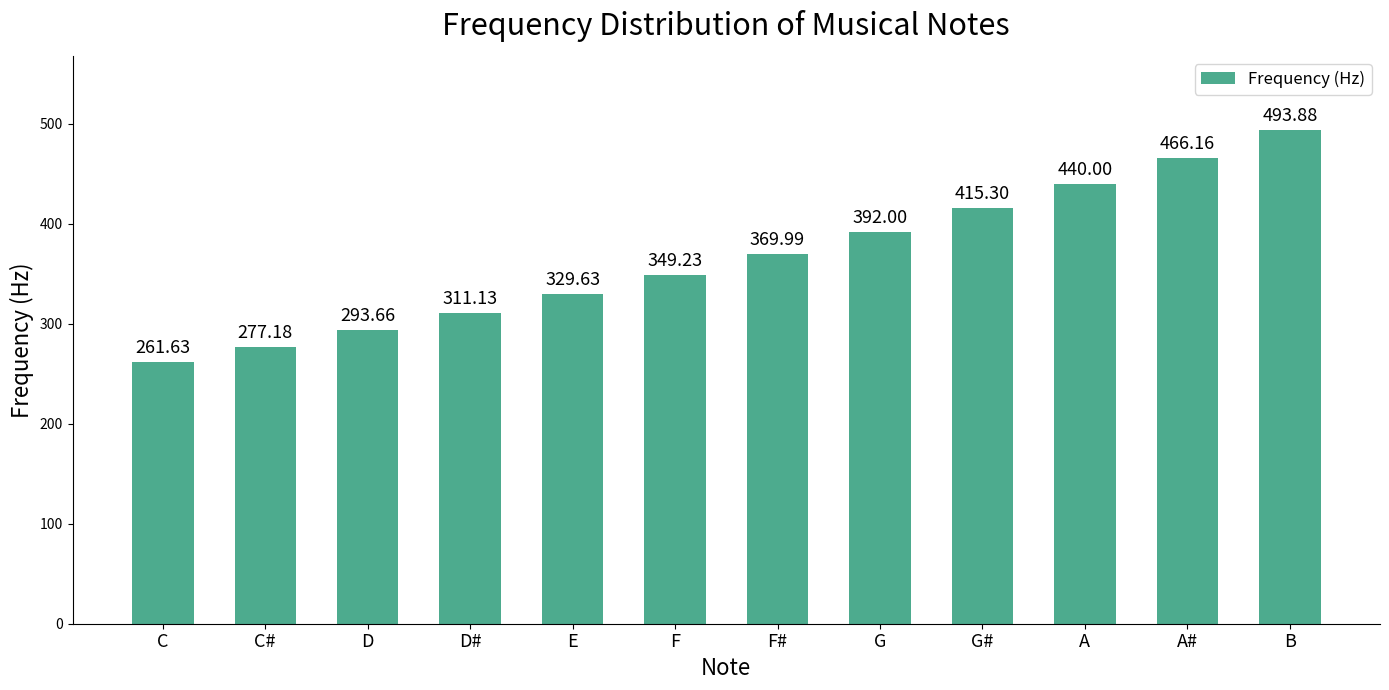

Rank the categories by value from lowest to highest.

C, C#, D, D#, E, F, F#, G, G#, A, A#, B